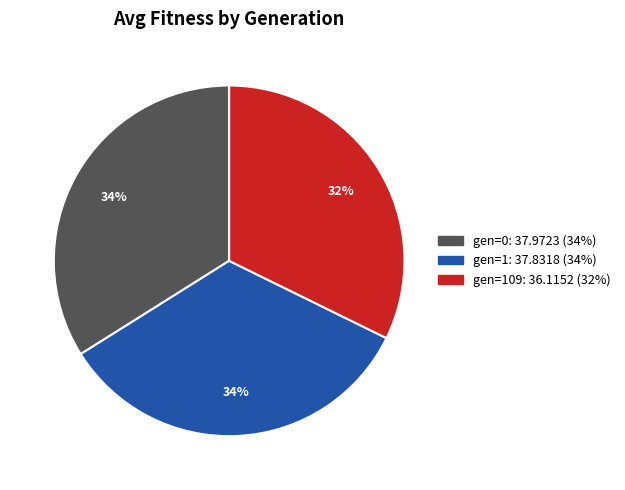

To the nearest percent, what is the difference between the largest and smallest slice percentages?

2%